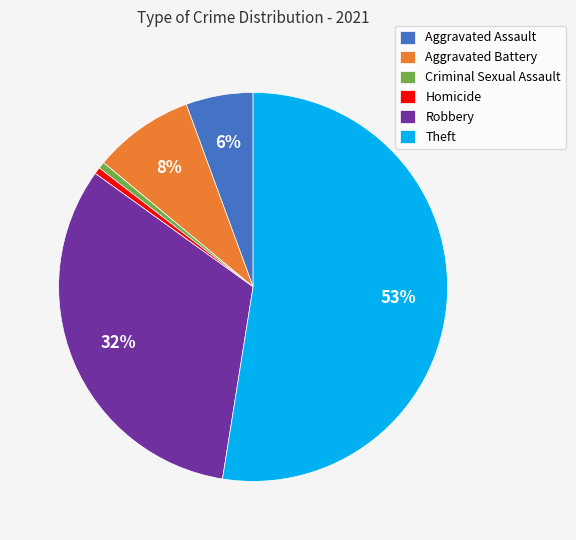

True or false: Homicide accounts for 1% of the total.

True